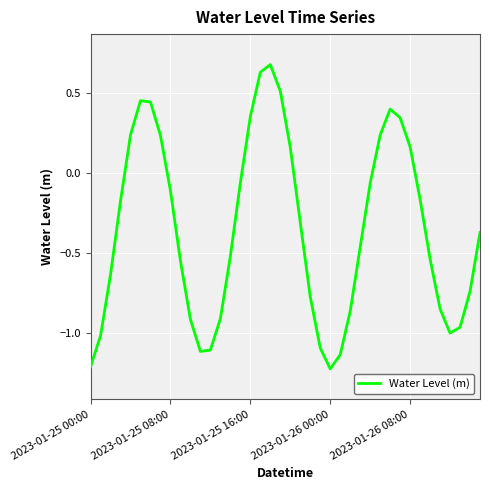

What is the greatest value displayed?

0.7